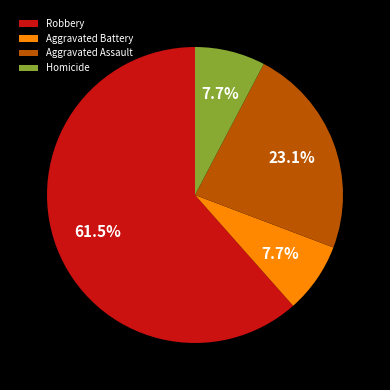

Which has a higher value, Aggravated Battery or Robbery?

Robbery